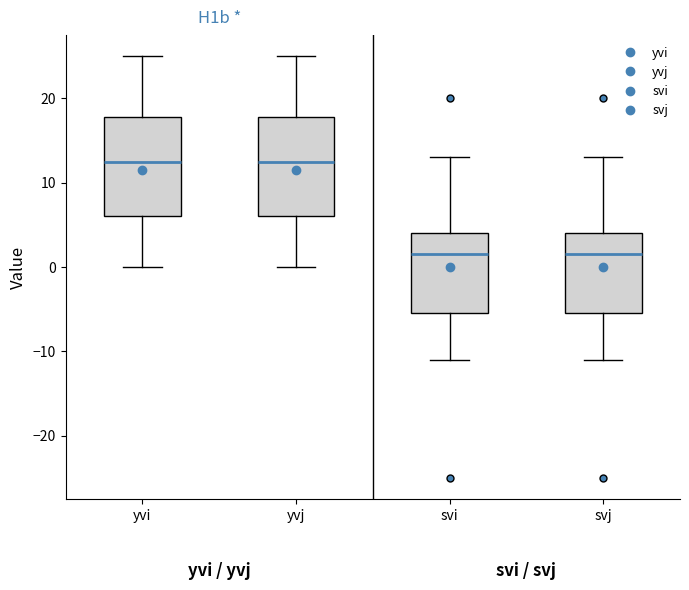

Reading left to right, transcribe this box plot: for each box, give where its median line is, the range the box spans, and where its two whiskers end, as read against the y-axis. The values are not printed on the chart, so give them approximately, as read against the axis.

yvi: median 13, box 6 to 18, whiskers 0 to 25
yvj: median 13, box 6 to 18, whiskers 0 to 25
svi: median 2, box -5 to 4, whiskers -11 to 13
svj: median 2, box -5 to 4, whiskers -11 to 13